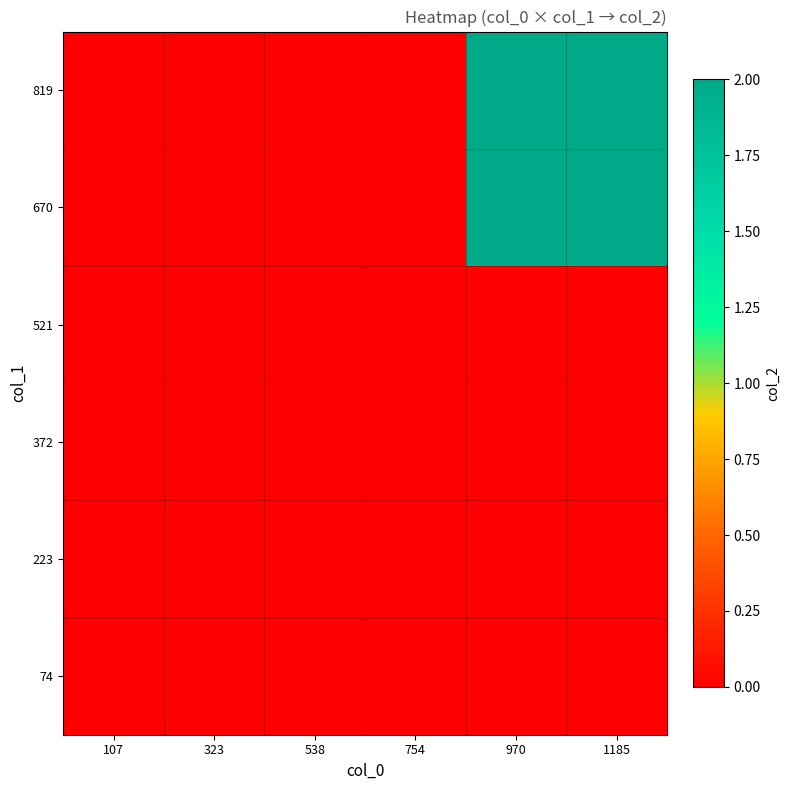

Between 538 and 970, which series saw the biggest shift?

670